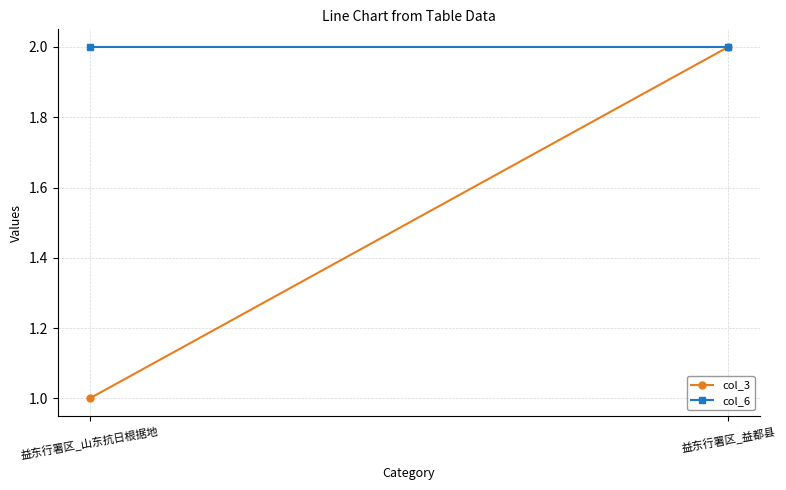

Is it true that col_3 equals 1 at 益东行署区_山东抗日根据地?

True